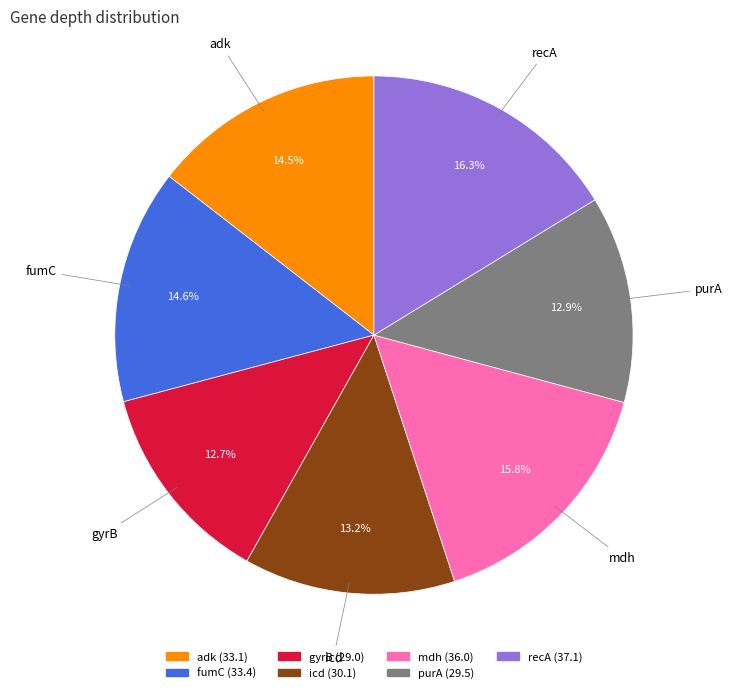

The gyrB slice represents 28% of the pie. True or false?

False